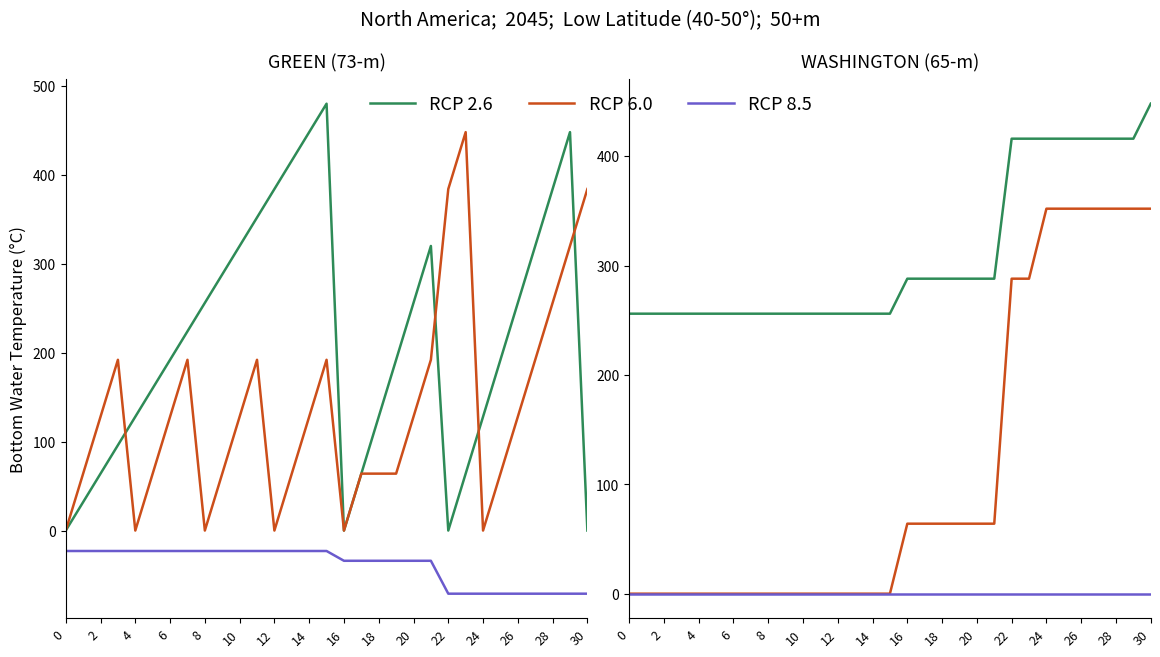

How many categories are shown in the chart?

31